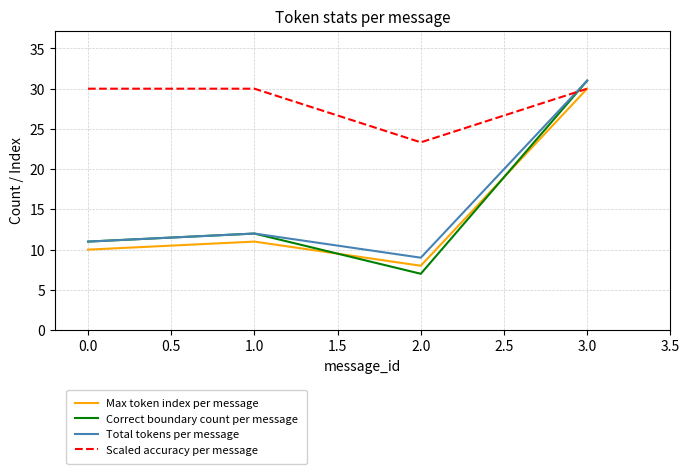

What are all the series names shown in the legend?

Max token index per message, Correct boundary count per message, Total tokens per message, Scaled accuracy per message